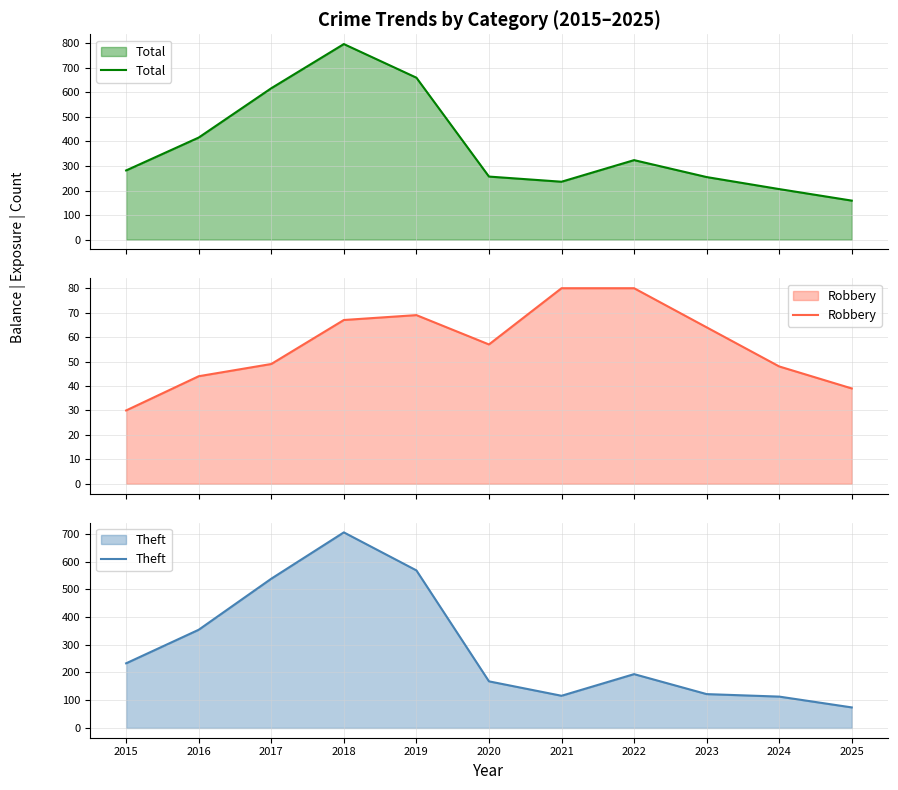

Is the value of Robbery at 2016 greater than the value of Theft at 2018?

No